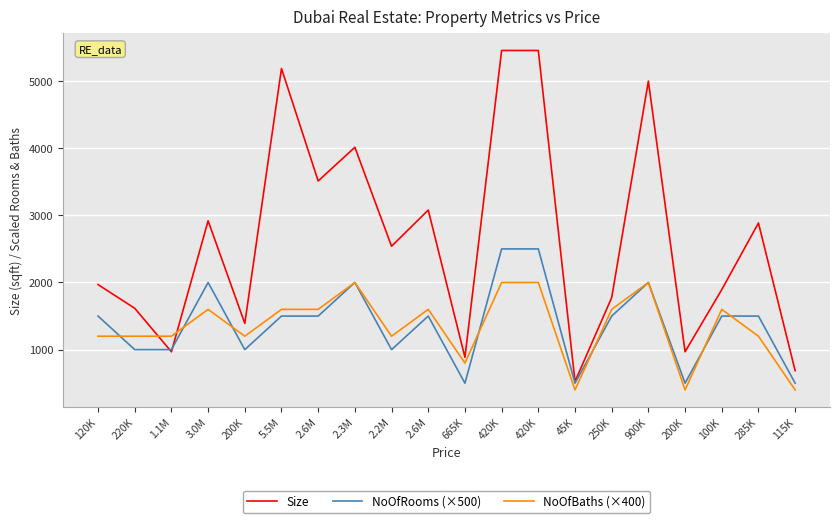

In NoOfRooms (×500), how many points are lower than both neighbors (excluding endpoints)?

5